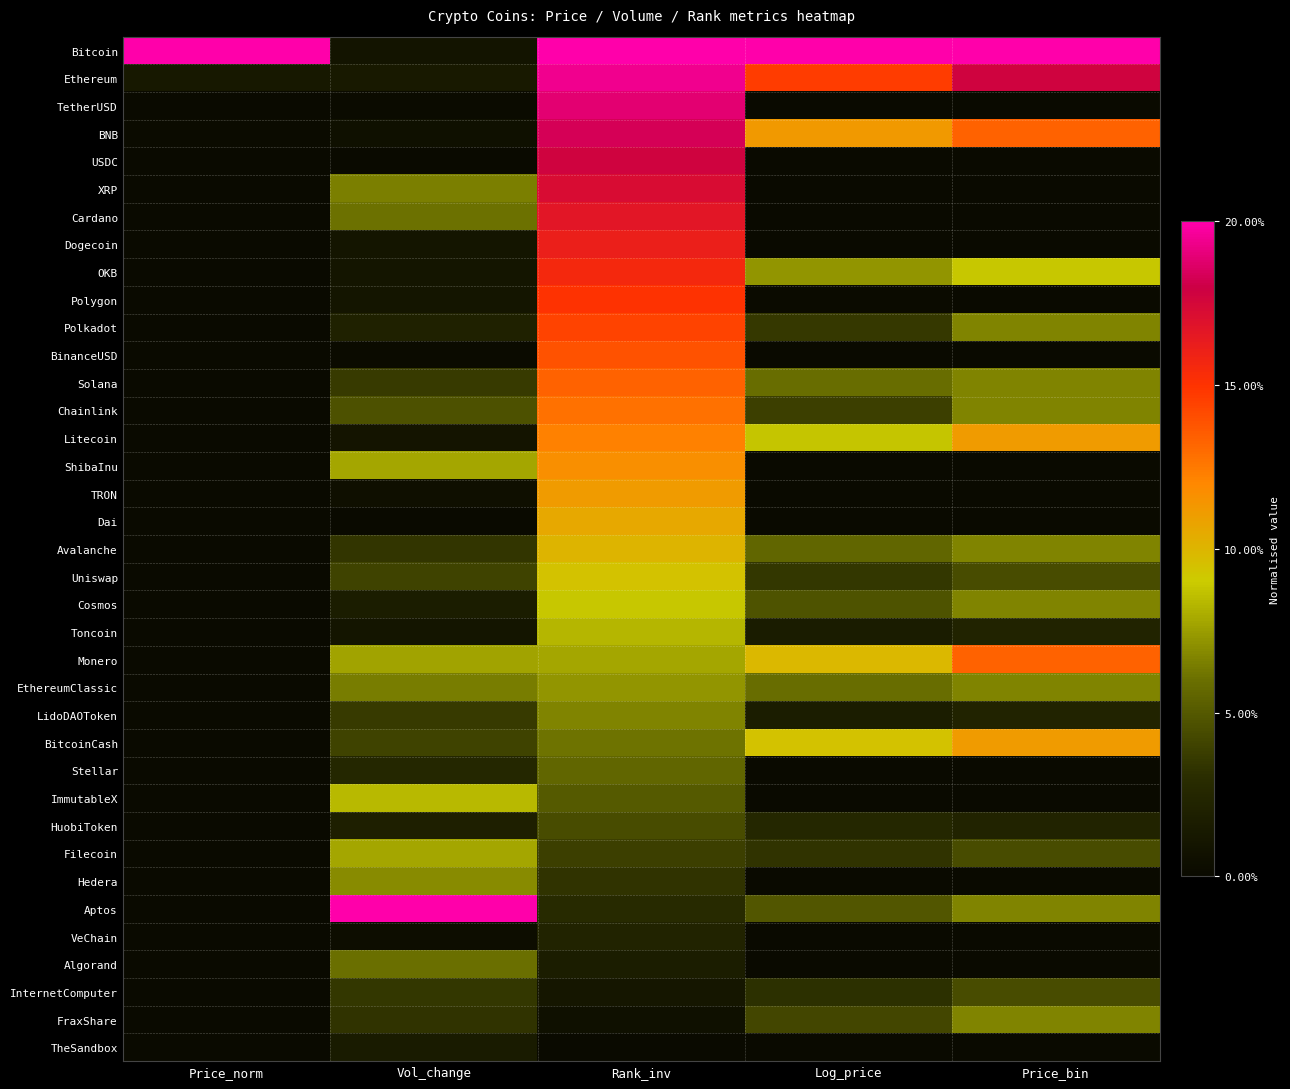

Reading right to left, transcribe all the data shown in this chart.

Bitcoin: Price_bin=1.0	Log_price=1.0	Rank_inv=1.0	Vol_change=0.0	Price_norm=1.0
Ethereum: Price_bin=0.9	Log_price=0.7	Rank_inv=1.0	Vol_change=0.1	Price_norm=0.1
TetherUSD: Price_bin=0.0	Log_price=0.0	Rank_inv=0.9	Vol_change=0.0	Price_norm=0.0
BNB: Price_bin=0.7	Log_price=0.6	Rank_inv=0.9	Vol_change=0.0	Price_norm=0.0
USDC: Price_bin=0.0	Log_price=0.0	Rank_inv=0.9	Vol_change=0.0	Price_norm=0.0
XRP: Price_bin=0.0	Log_price=0.0	Rank_inv=0.9	Vol_change=0.3	Price_norm=0.0
Cardano: Price_bin=0.0	Log_price=0.0	Rank_inv=0.8	Vol_change=0.3	Price_norm=0.0
Dogecoin: Price_bin=0.0	Log_price=0.0	Rank_inv=0.8	Vol_change=0.1	Price_norm=0.0
OKB: Price_bin=0.4	Log_price=0.4	Rank_inv=0.8	Vol_change=0.1	Price_norm=0.0
Polygon: Price_bin=0.0	Log_price=0.0	Rank_inv=0.8	Vol_change=0.1	Price_norm=0.0
Polkadot: Price_bin=0.3	Log_price=0.2	Rank_inv=0.7	Vol_change=0.1	Price_norm=0.0
BinanceUSD: Price_bin=0.0	Log_price=0.0	Rank_inv=0.7	Vol_change=0.0	Price_norm=0.0
Solana: Price_bin=0.3	Log_price=0.3	Rank_inv=0.7	Vol_change=0.2	Price_norm=0.0
Chainlink: Price_bin=0.3	Log_price=0.2	Rank_inv=0.6	Vol_change=0.2	Price_norm=0.0
Litecoin: Price_bin=0.6	Log_price=0.4	Rank_inv=0.6	Vol_change=0.0	Price_norm=0.0
ShibaInu: Price_bin=0.0	Log_price=0.0	Rank_inv=0.6	Vol_change=0.4	Price_norm=0.0
TRON: Price_bin=0.0	Log_price=0.0	Rank_inv=0.6	Vol_change=0.0	Price_norm=0.0
Dai: Price_bin=0.0	Log_price=0.0	Rank_inv=0.5	Vol_change=0.0	Price_norm=0.0
Avalanche: Price_bin=0.3	Log_price=0.3	Rank_inv=0.5	Vol_change=0.2	Price_norm=0.0
Uniswap: Price_bin=0.2	Log_price=0.2	Rank_inv=0.5	Vol_change=0.2	Price_norm=0.0
Cosmos: Price_bin=0.3	Log_price=0.2	Rank_inv=0.4	Vol_change=0.1	Price_norm=0.0
Toncoin: Price_bin=0.1	Log_price=0.1	Rank_inv=0.4	Vol_change=0.1	Price_norm=0.0
Monero: Price_bin=0.7	Log_price=0.5	Rank_inv=0.4	Vol_change=0.4	Price_norm=0.0
EthereumClassic: Price_bin=0.3	Log_price=0.3	Rank_inv=0.4	Vol_change=0.3	Price_norm=0.0
LidoDAOToken: Price_bin=0.1	Log_price=0.1	Rank_inv=0.3	Vol_change=0.2	Price_norm=0.0
BitcoinCash: Price_bin=0.6	Log_price=0.5	Rank_inv=0.3	Vol_change=0.2	Price_norm=0.0
Stellar: Price_bin=0.0	Log_price=0.0	Rank_inv=0.3	Vol_change=0.1	Price_norm=0.0
ImmutableX: Price_bin=0.0	Log_price=0.0	Rank_inv=0.2	Vol_change=0.4	Price_norm=0.0
HuobiToken: Price_bin=0.1	Log_price=0.1	Rank_inv=0.2	Vol_change=0.1	Price_norm=0.0
Filecoin: Price_bin=0.2	Log_price=0.2	Rank_inv=0.2	Vol_change=0.4	Price_norm=0.0
Hedera: Price_bin=0.0	Log_price=0.0	Rank_inv=0.2	Vol_change=0.3	Price_norm=0.0
Aptos: Price_bin=0.3	Log_price=0.2	Rank_inv=0.1	Vol_change=1.0	Price_norm=0.0
VeChain: Price_bin=0.0	Log_price=0.0	Rank_inv=0.1	Vol_change=0.0	Price_norm=0.0
Algorand: Price_bin=0.0	Log_price=0.0	Rank_inv=0.1	Vol_change=0.3	Price_norm=0.0
InternetComputer: Price_bin=0.2	Log_price=0.2	Rank_inv=0.1	Vol_change=0.2	Price_norm=0.0
FraxShare: Price_bin=0.3	Log_price=0.2	Rank_inv=0.0	Vol_change=0.2	Price_norm=0.0
TheSandbox: Price_bin=0.0	Log_price=0.0	Rank_inv=0.0	Vol_change=0.1	Price_norm=0.0